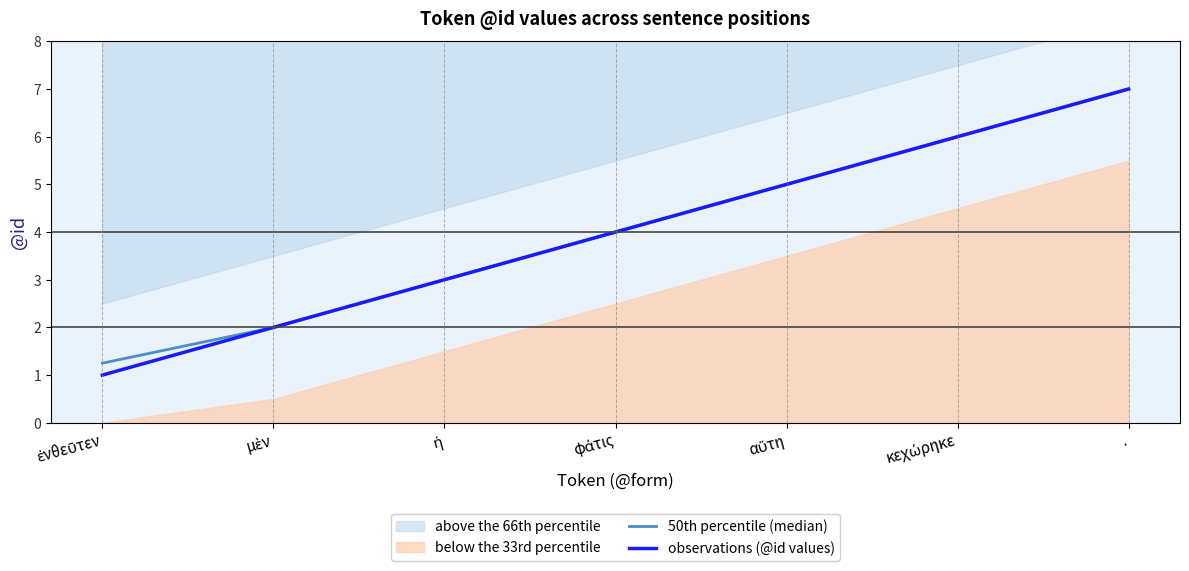

How many categories are shown in the chart?

7